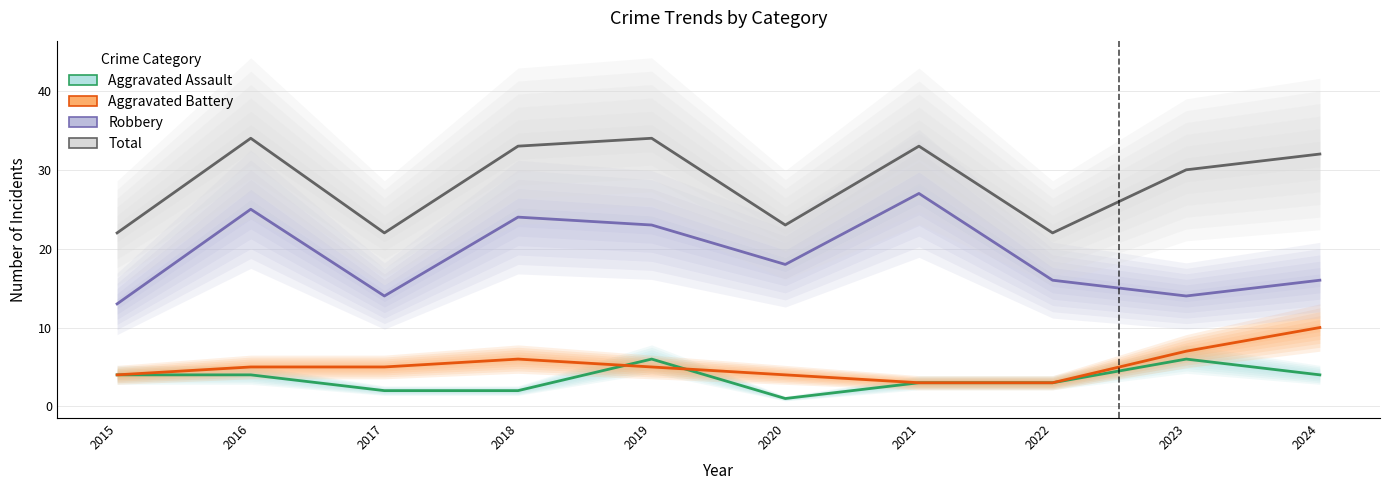

Is this an area chart (filled region under the line)?

No